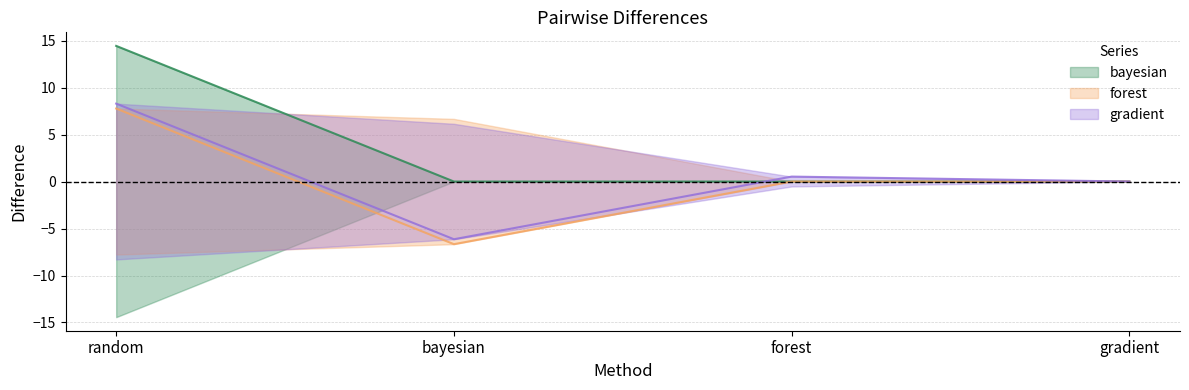

List the series in order of their peak value, highest first.

bayesian, gradient, forest